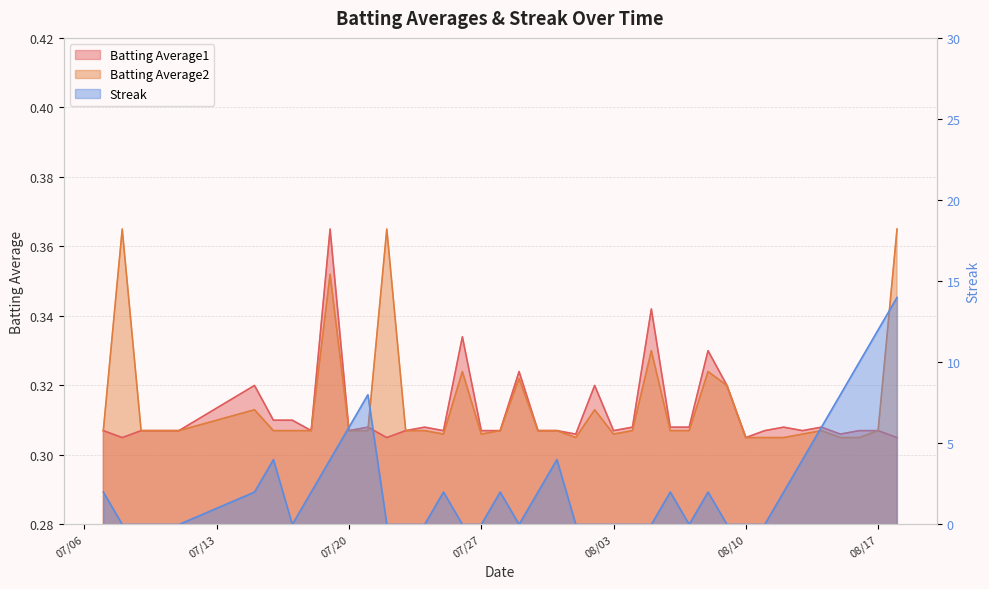

Rank the series by their maximum value, from highest to lowest.

Streak, Batting Average1, Batting Average2